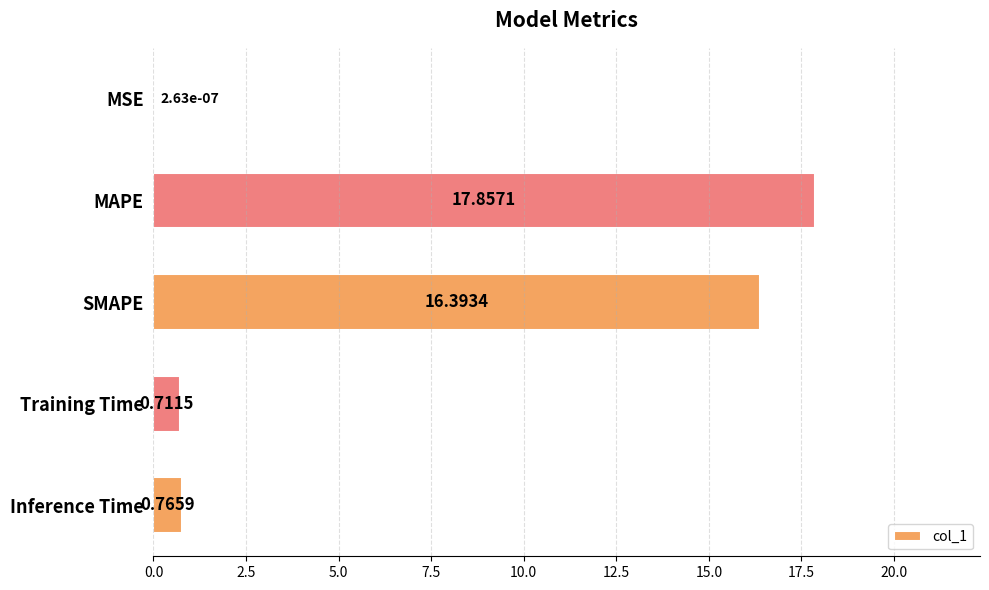

Where is the data nearest to the value 8?

Inference Time